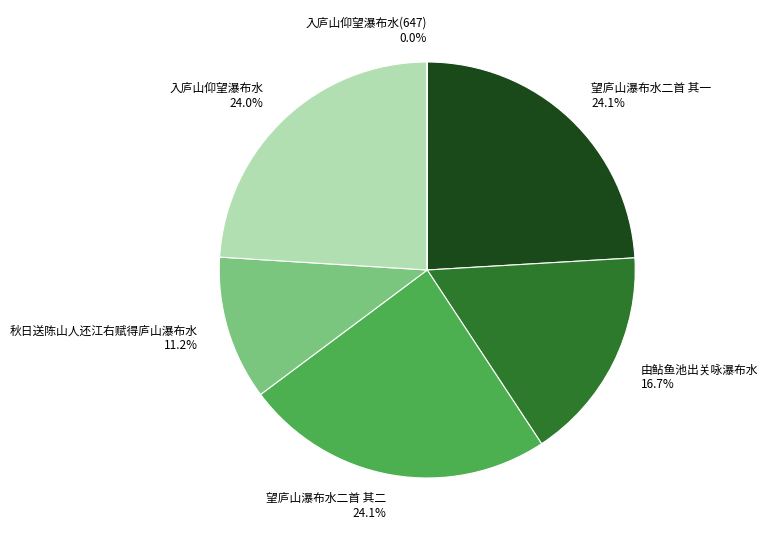

Is there a majority slice in this chart?

No